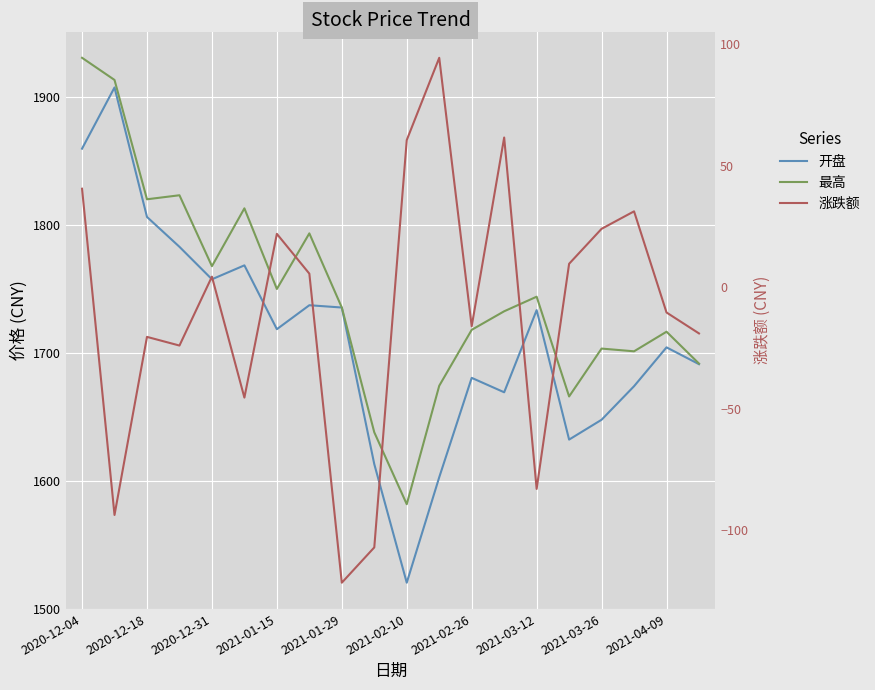

True or false: 涨跌额 and 开盘 intersect in this chart.

False